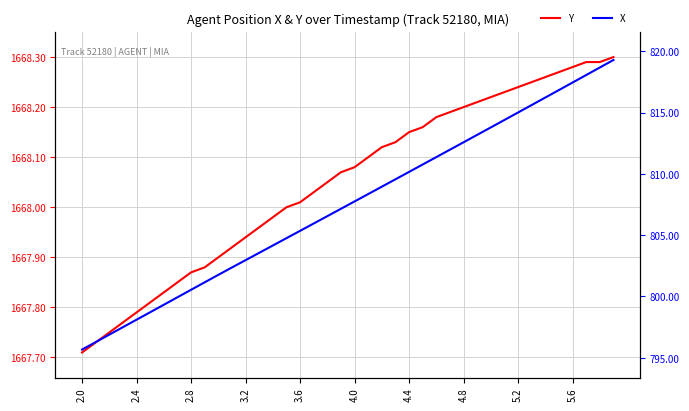

The value of Y at 33 is 1668.2. True or false?

True